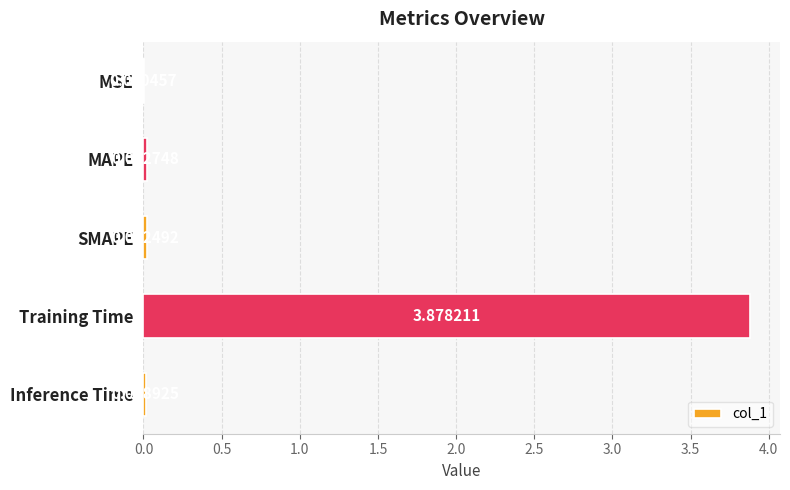

Which label corresponds to the largest value in the chart?

Training Time